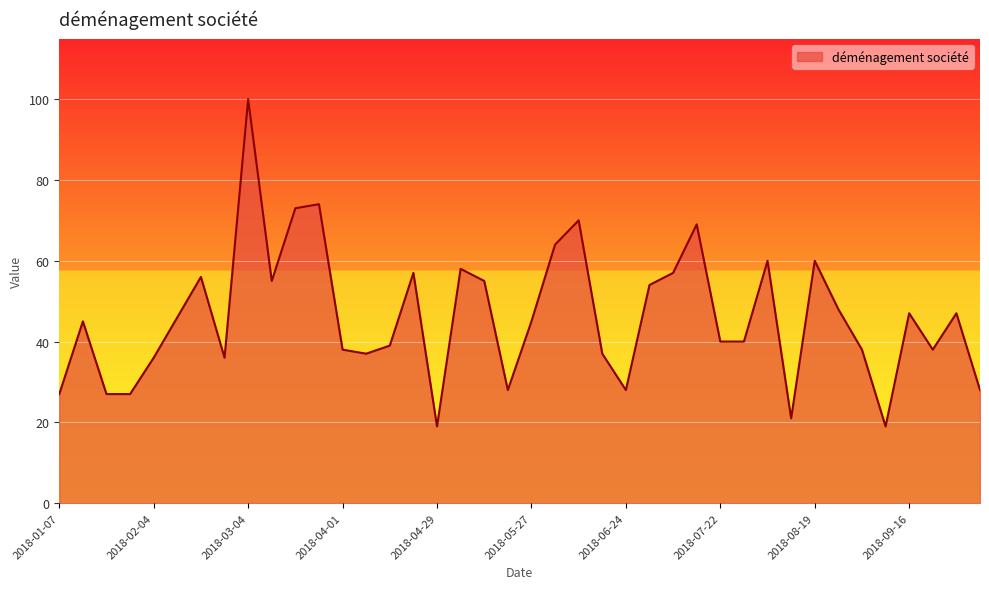

What is the difference between the maximum and minimum values?

81